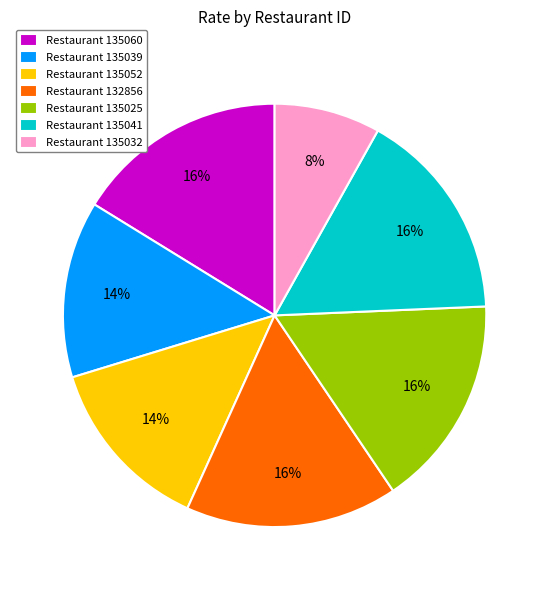

Do Restaurant 132856 and Restaurant 135052 together represent more than half of the pie?

No